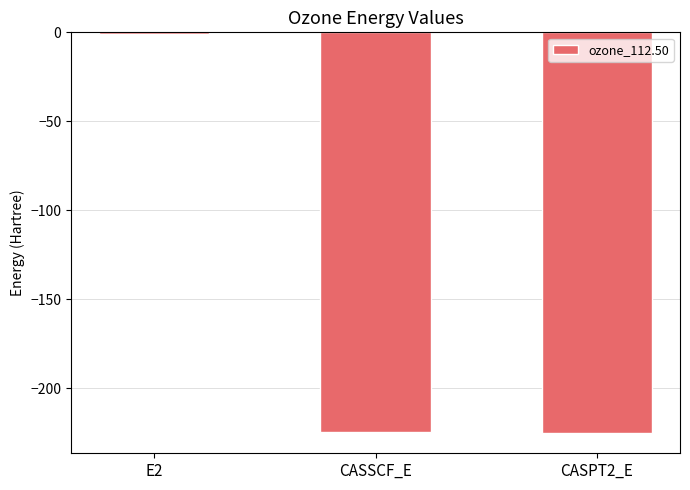

What is the approximate value at CASSCF_E?

-224.6